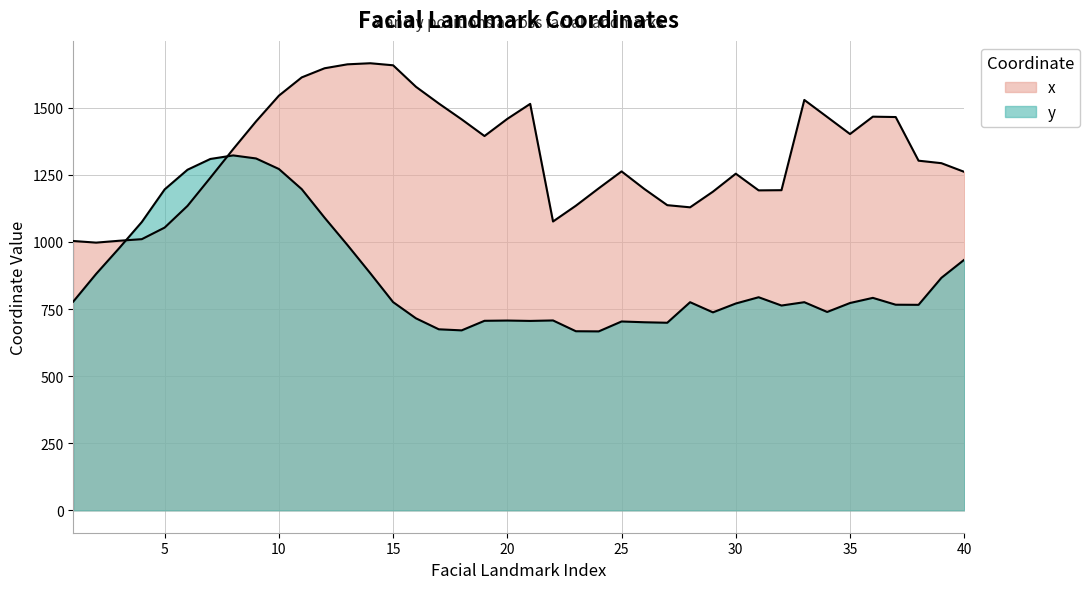

How many intersections are there between y and x?

2